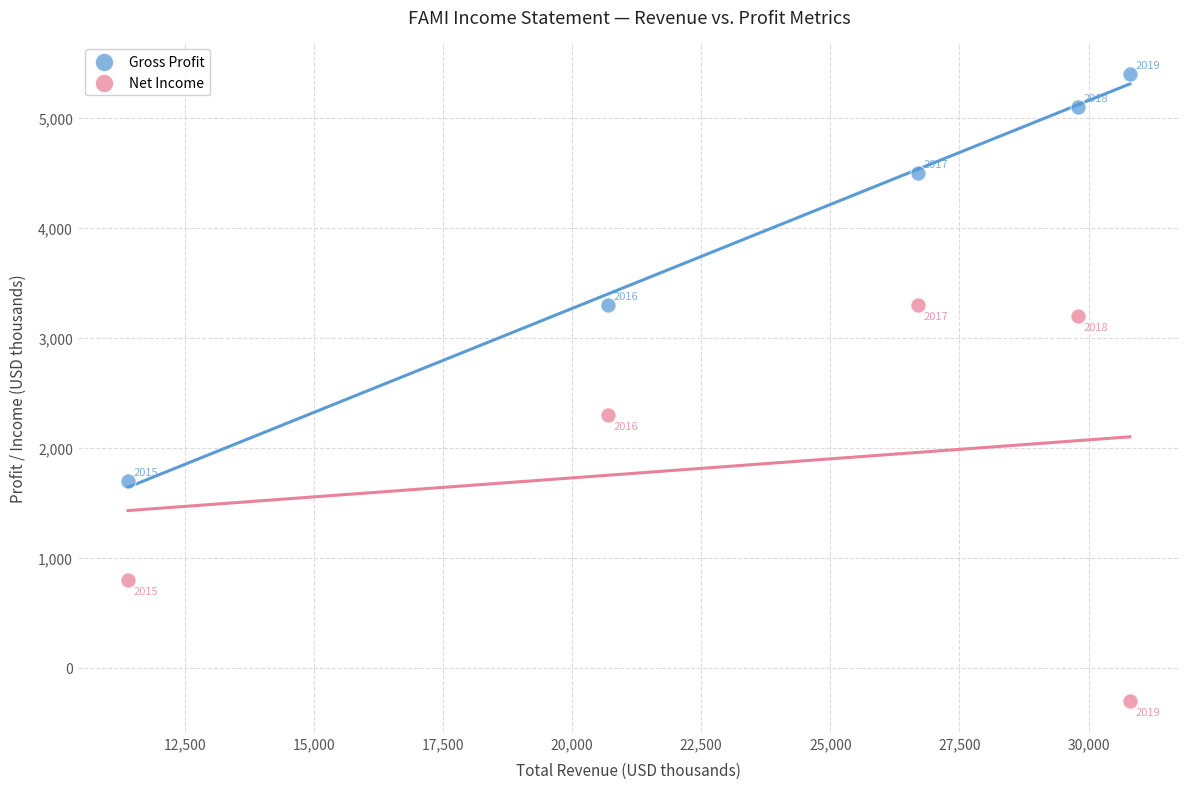

Which series contains the lowest Y value?

Net Income